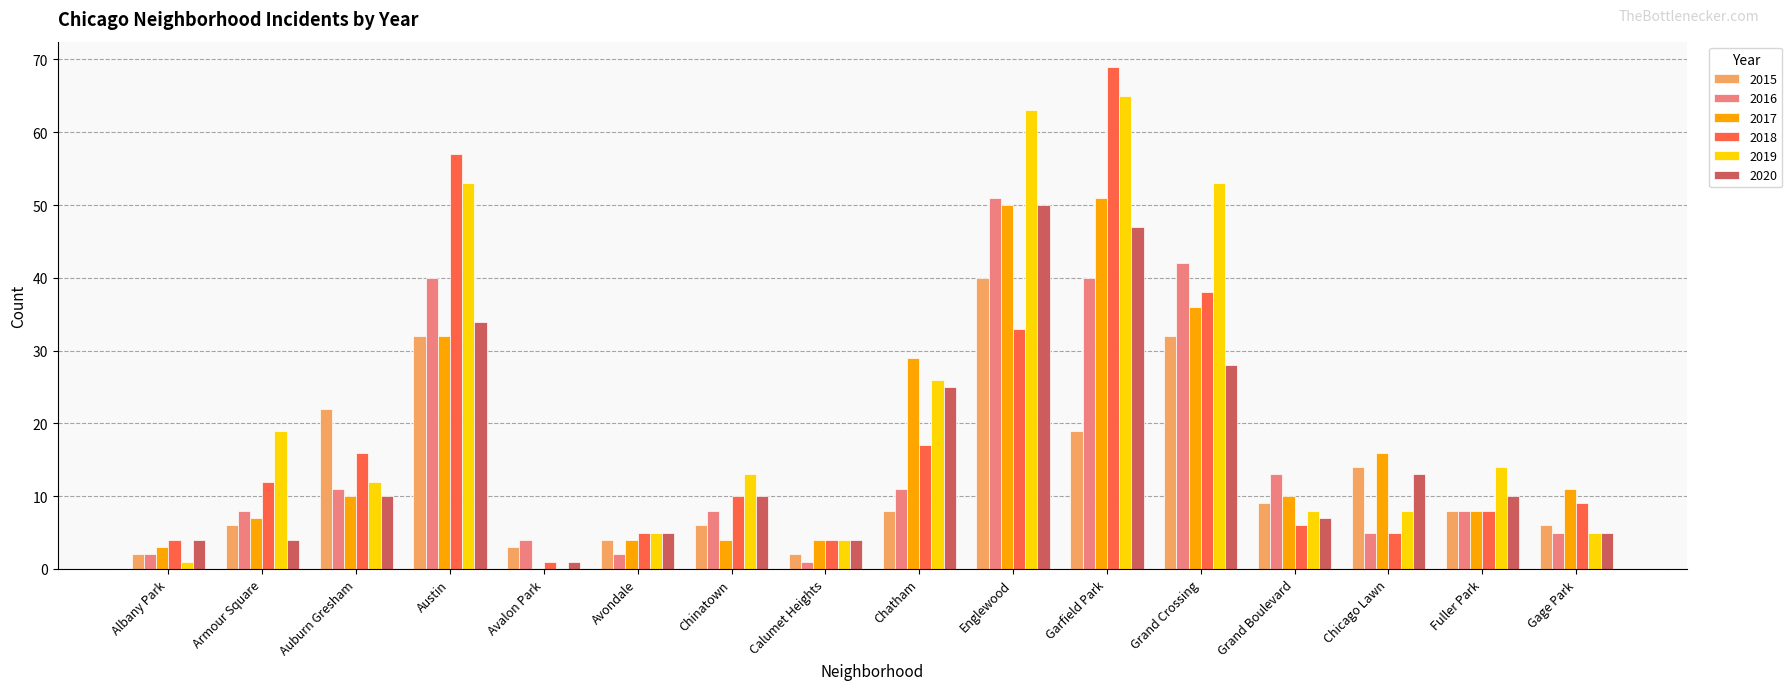

The 2015 series shows 22 at Auburn Gresham. True or false?

True